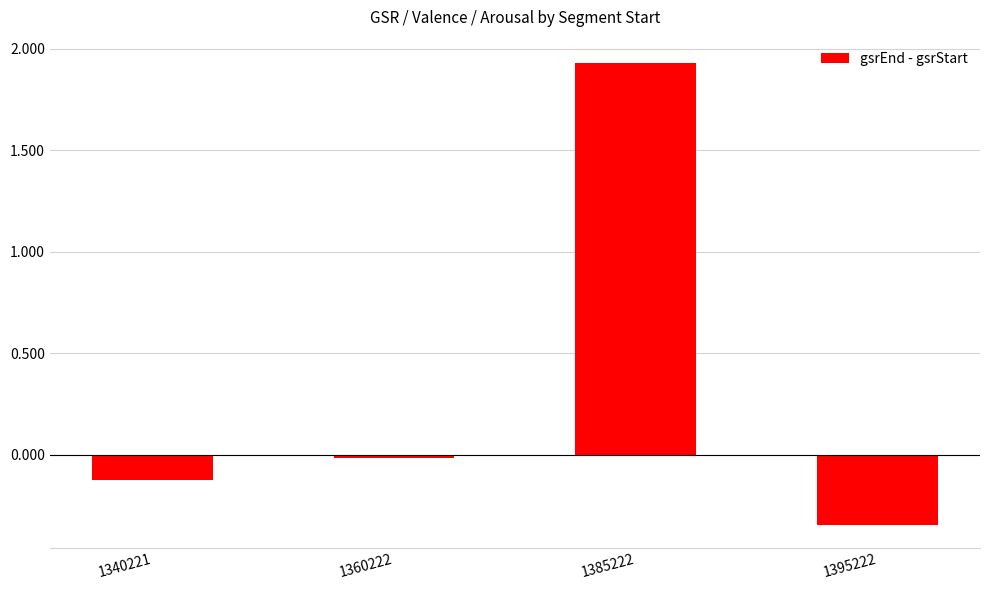

The chart shows a value of -0.6 at 1395222. True or false?

False